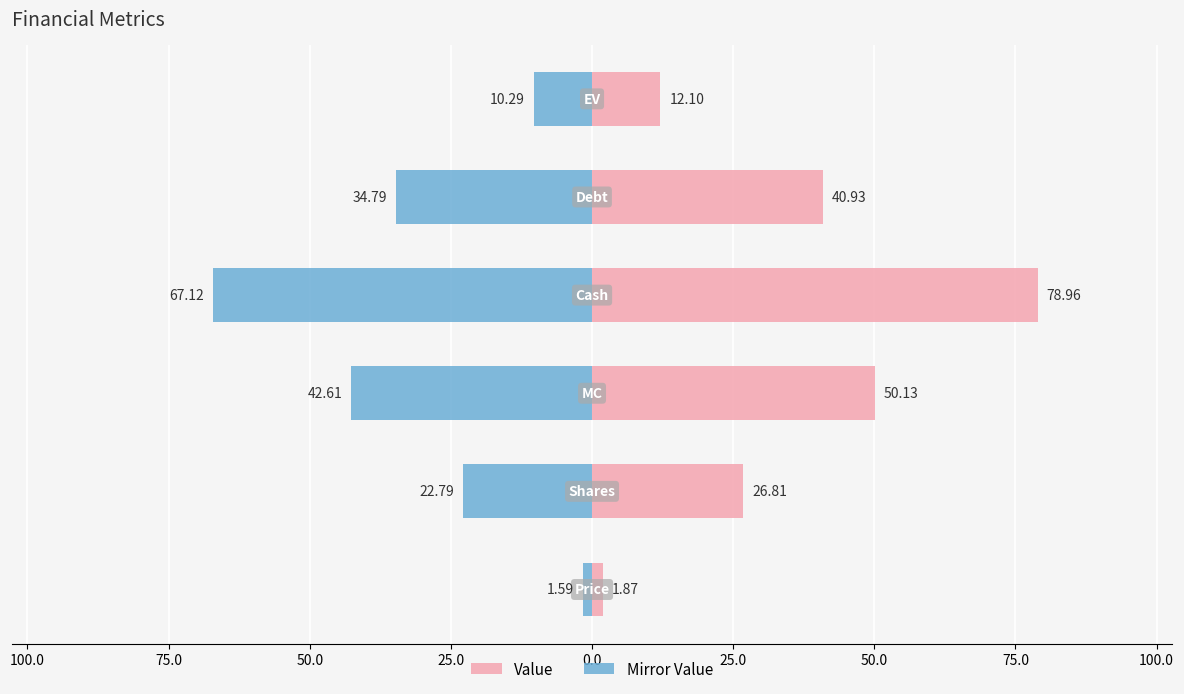

List the series in order of their peak value, highest first.

Value, Mirror Value